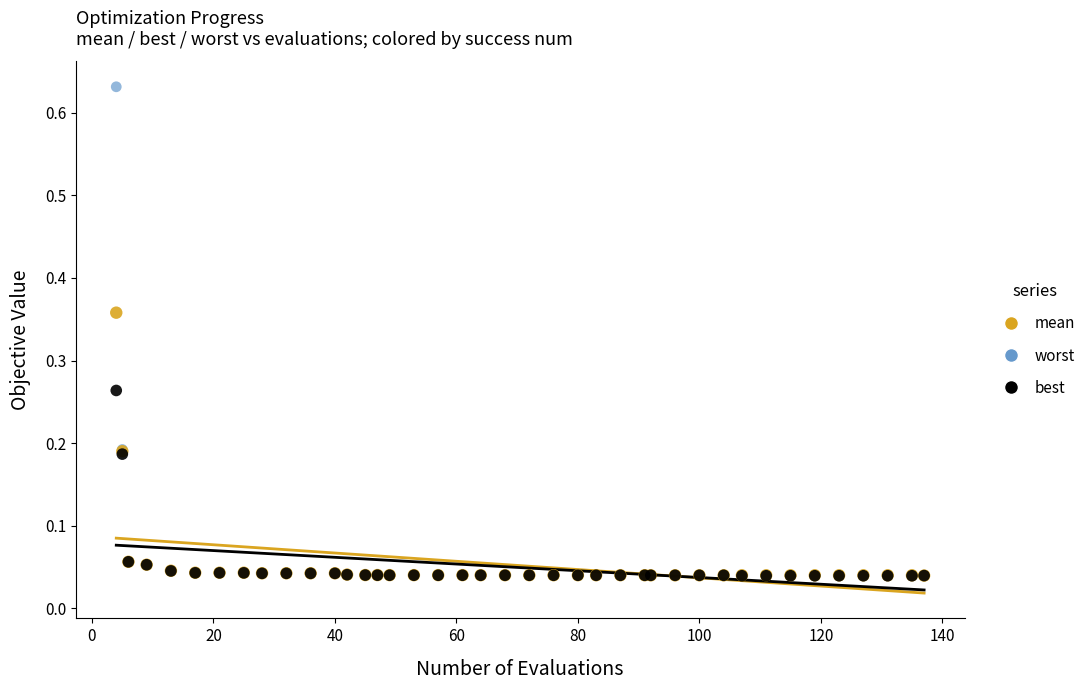

What are all the series names shown in the legend?

mean, worst, best